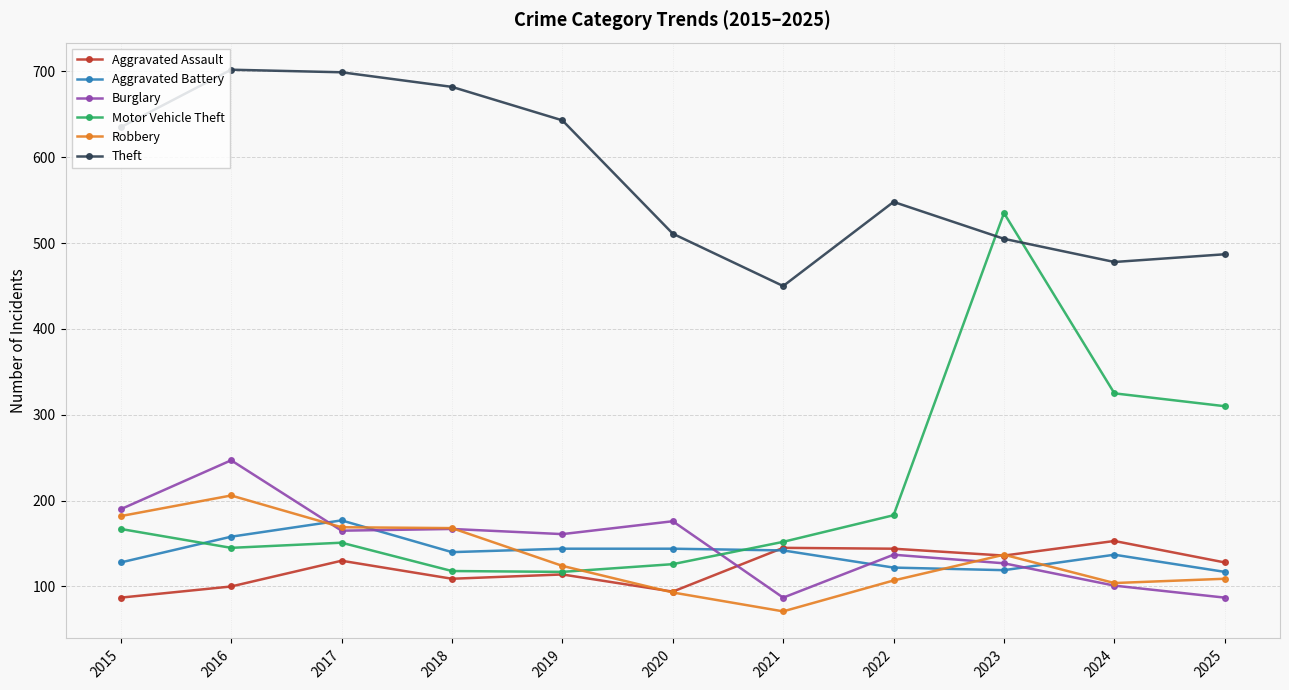

Is it true that Aggravated Battery equals 177 at 2017?

True